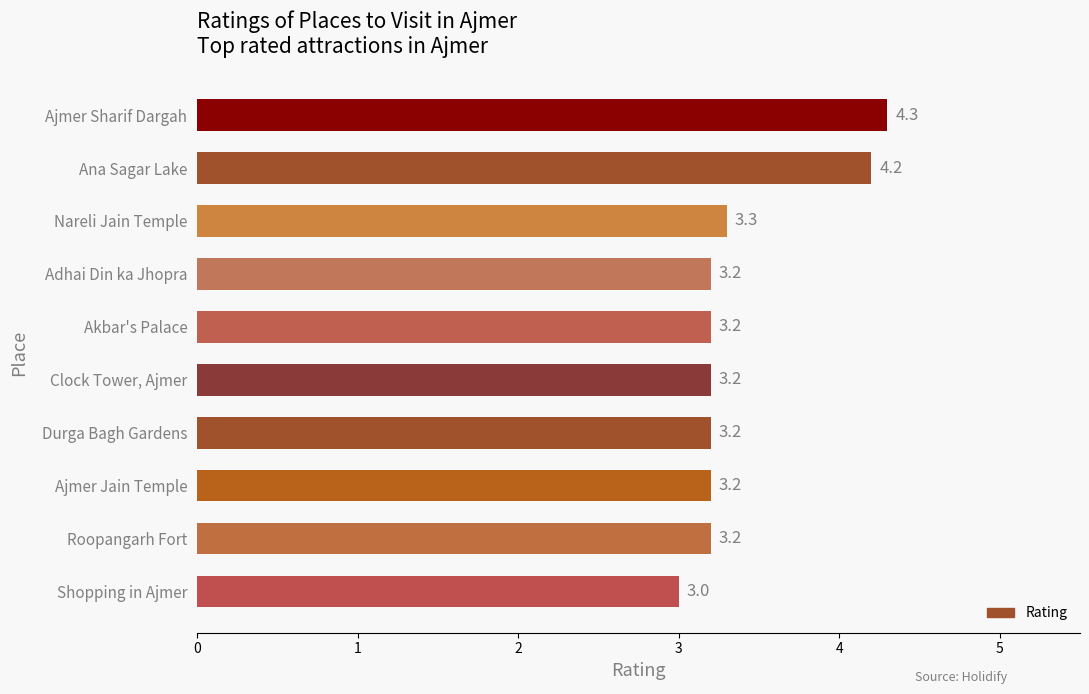

What is the minimum value shown in the chart?

3.0